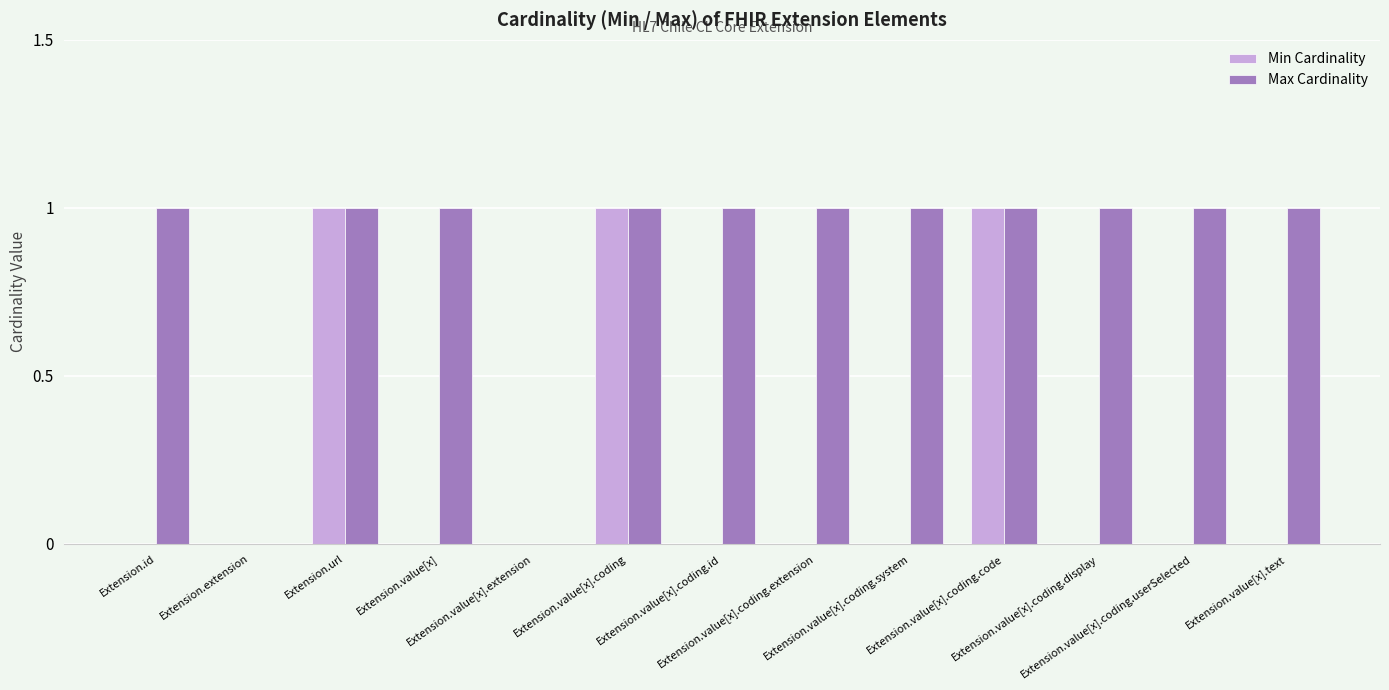

Reading right to left, extract all data points from this chart.

Min Cardinality: Extension.value[x].text=0	Extension.value[x].coding.userSelected=0	Extension.value[x].coding.display=0	Extension.value[x].coding.code=1	Extension.value[x].coding.system=0	Extension.value[x].coding.extension=0	Extension.value[x].coding.id=0	Extension.value[x].coding=1	Extension.value[x].extension=0	Extension.value[x]=0	Extension.url=1	Extension.extension=0	Extension.id=0
Max Cardinality: Extension.value[x].text=1	Extension.value[x].coding.userSelected=1	Extension.value[x].coding.display=1	Extension.value[x].coding.code=1	Extension.value[x].coding.system=1	Extension.value[x].coding.extension=1	Extension.value[x].coding.id=1	Extension.value[x].coding=1	Extension.value[x].extension=0	Extension.value[x]=1	Extension.url=1	Extension.extension=0	Extension.id=1